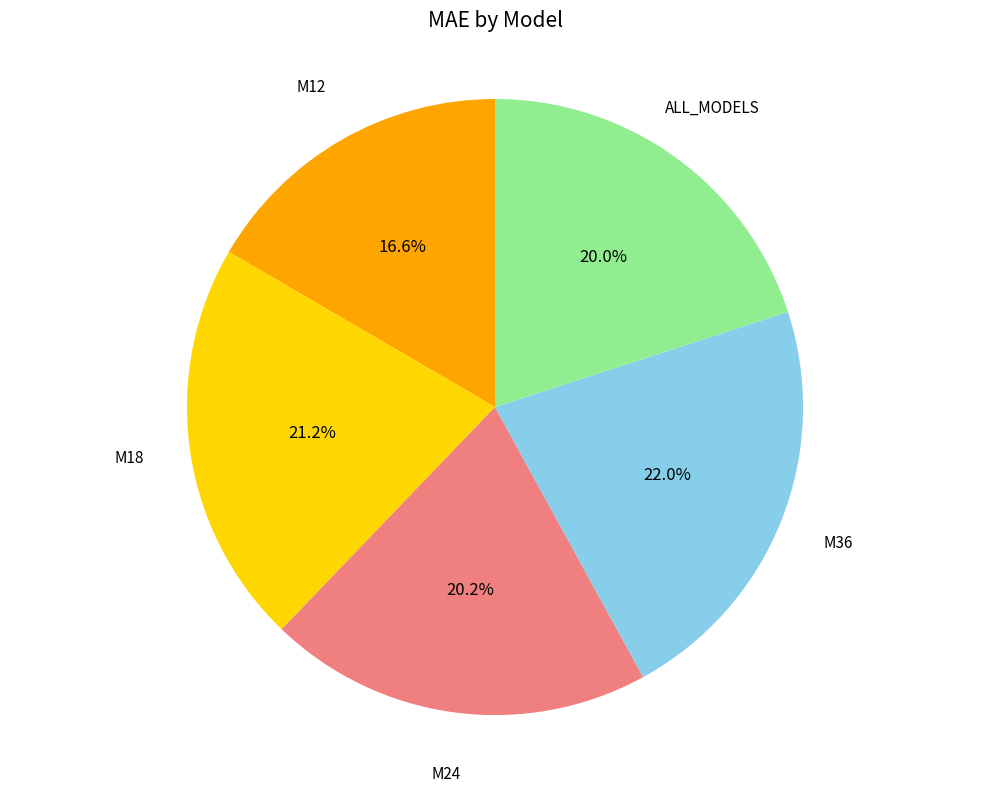

Is there a majority slice in this chart?

No